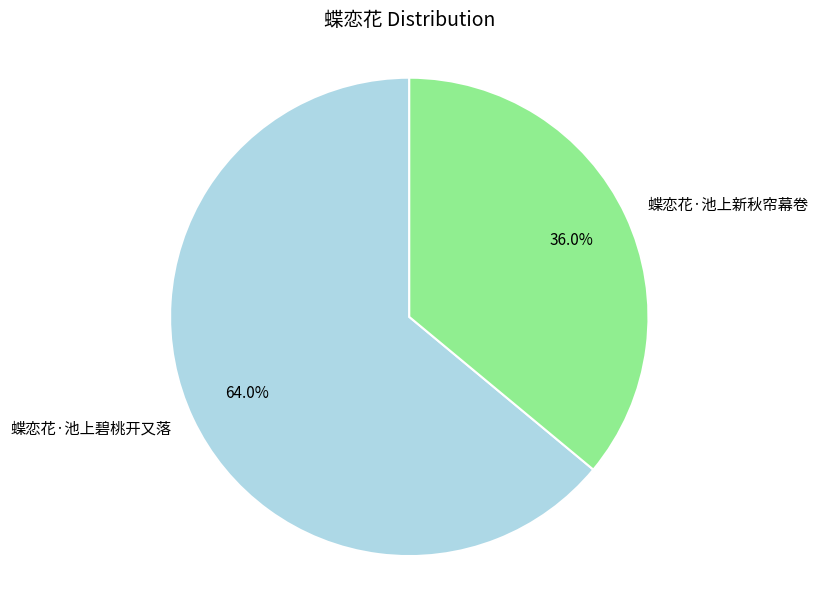

What is the largest slice in the pie chart?

蝶恋花·池上碧桃开又落